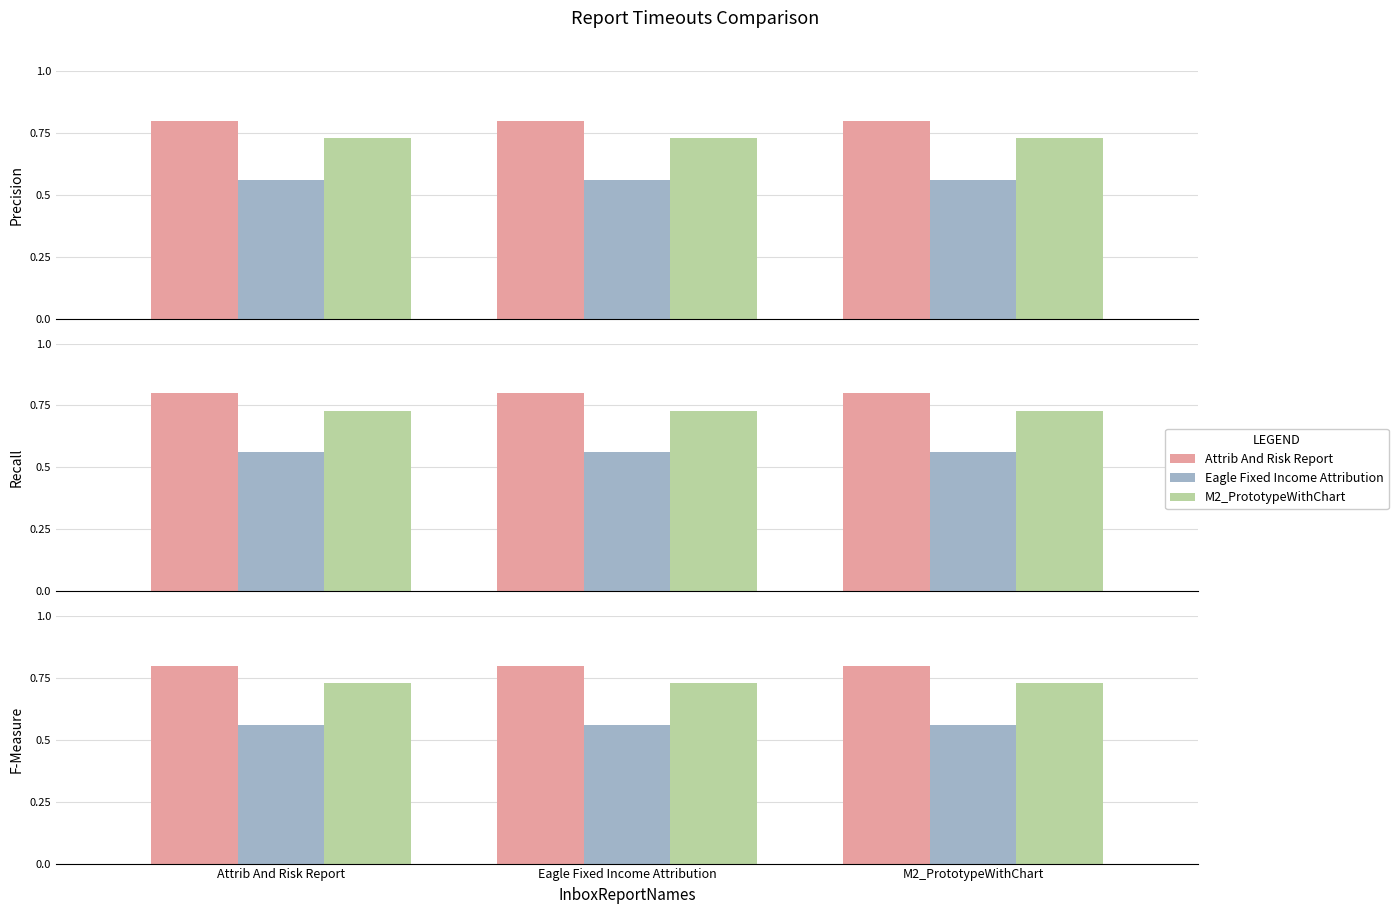

True or false: Eagle Fixed Income Attribution has a value of 0.7 at M2_PrototypeWithChart.

False